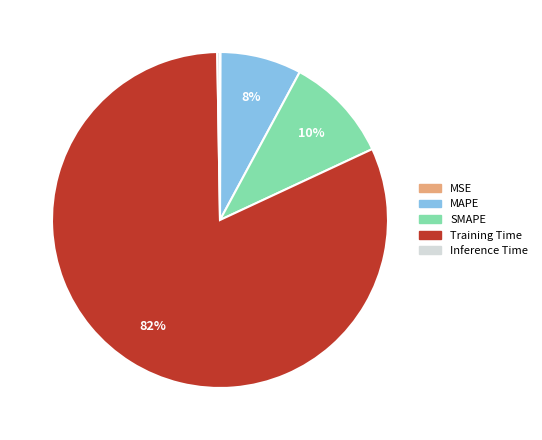

What is the largest slice in the pie chart?

Training Time